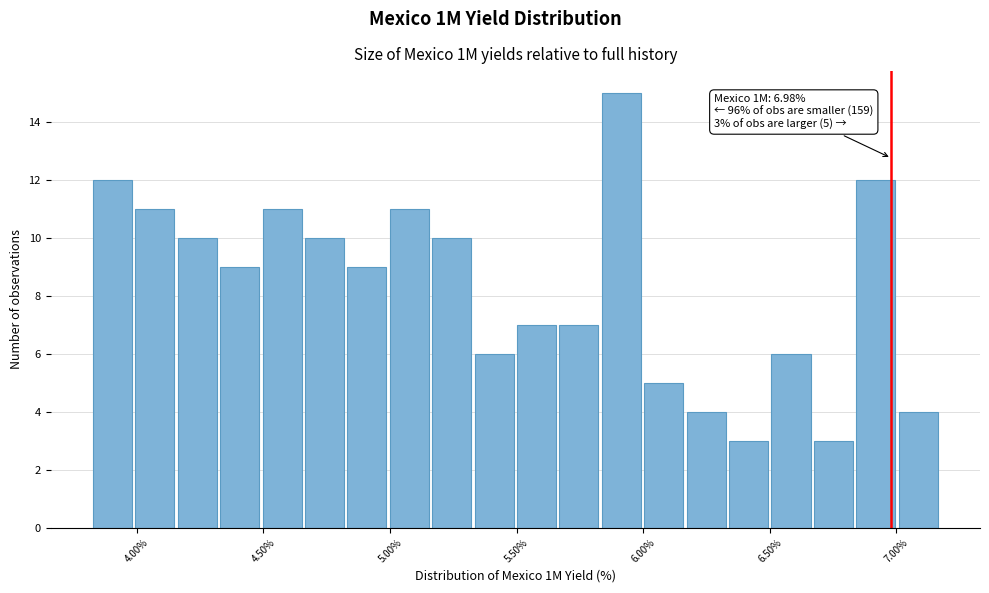

Around what value on the x-axis is the tallest bar? Give the approximate position of its centre, as read against the axis.

5.90